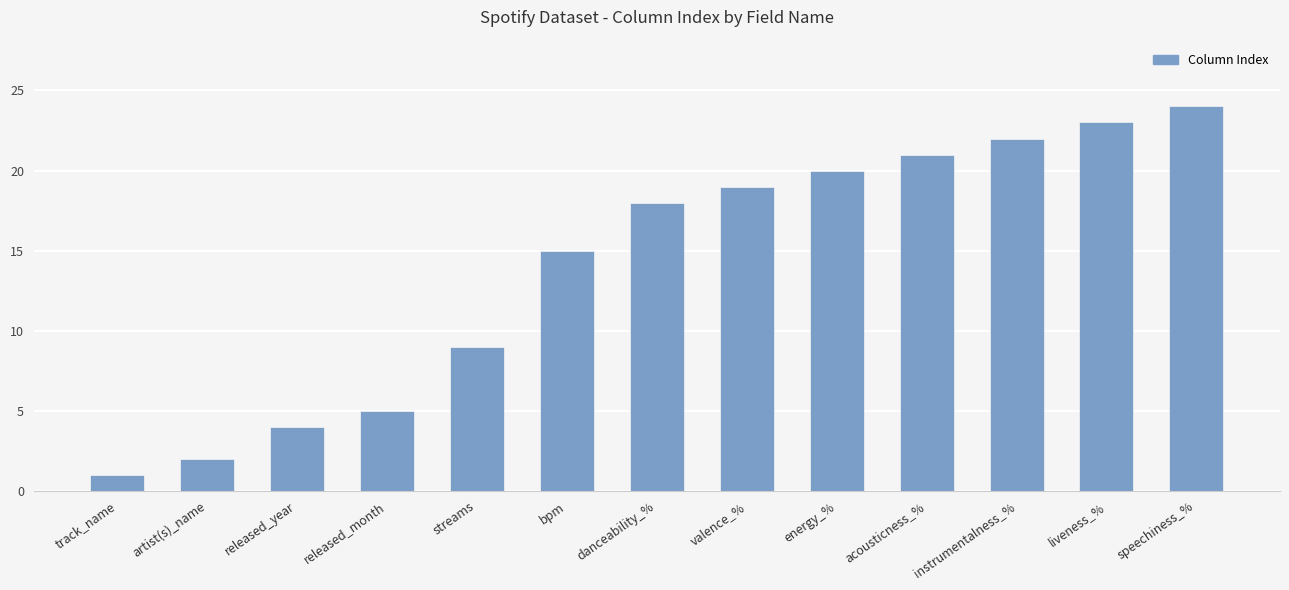

True or false: the data shows 2 at artist(s)_name.

True